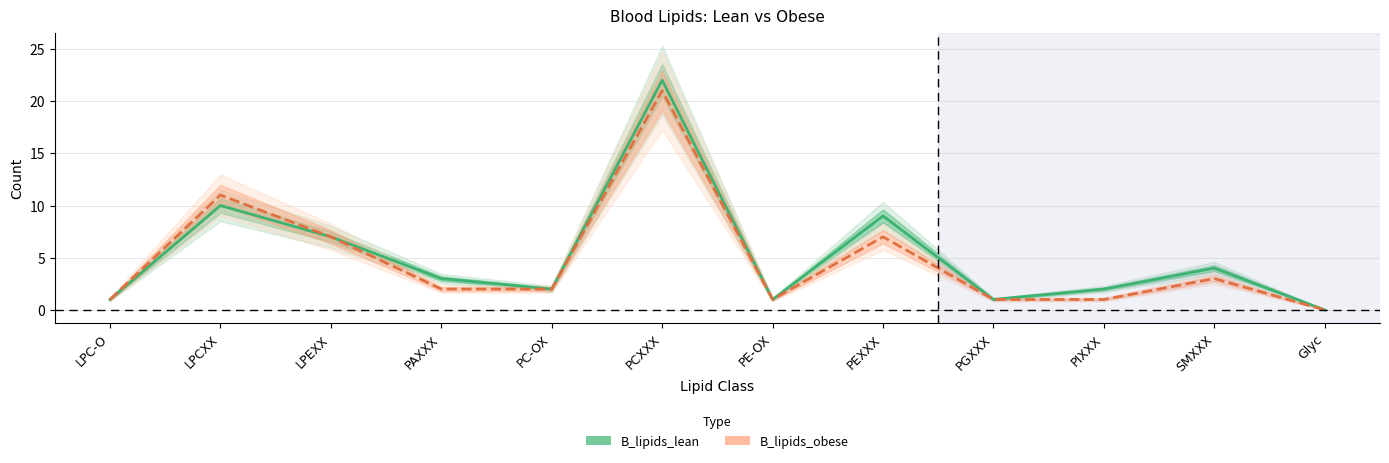

True or false: B_lipids_lean has more than 0 points higher than both neighbors.

True